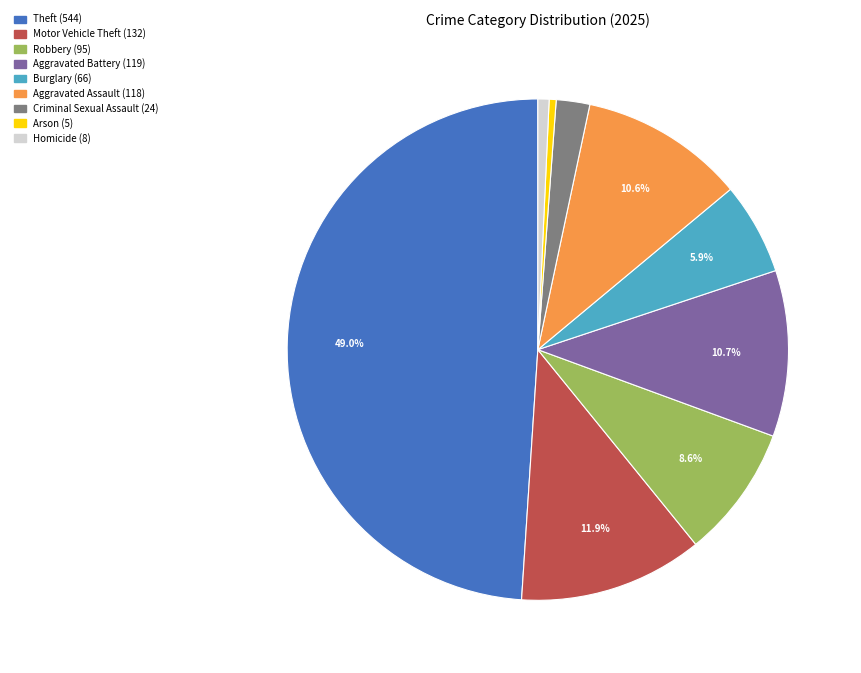

What is the largest slice in the pie chart?

Theft